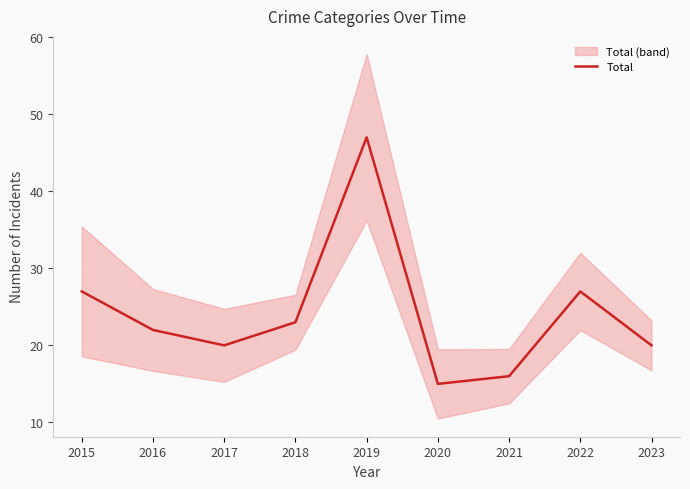

Rank the categories by value from highest to lowest.

2019, 2015, 2022, 2018, 2016, 2017, 2023, 2021, 2020